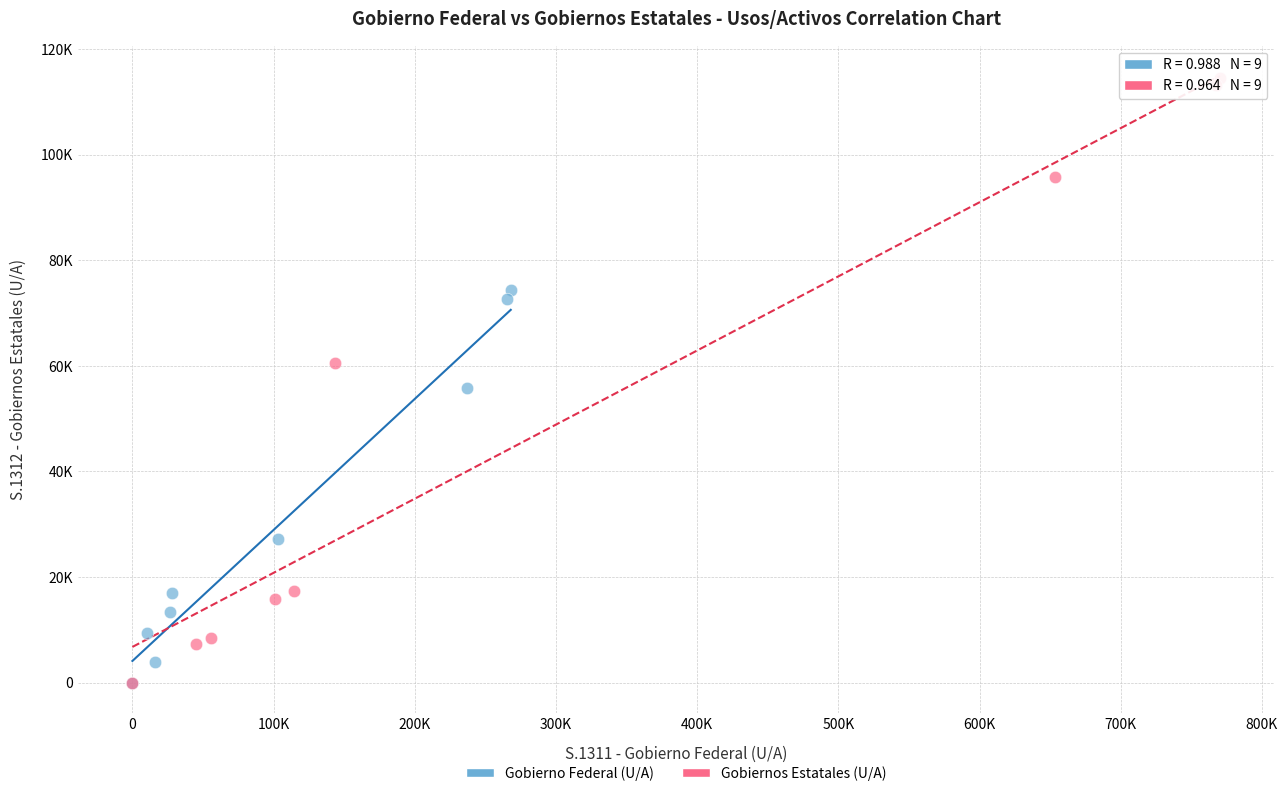

What are all the series names shown in the legend?

Gobierno Federal (U/A), Gobiernos Estatales (U/A)